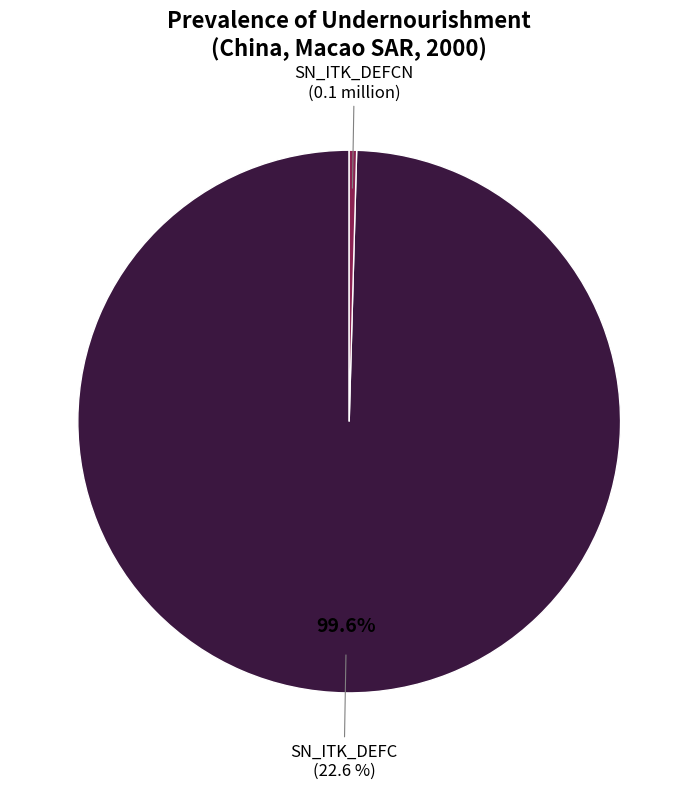

True or false: SN_ITK_DEFCN accounts for 0% of the total.

True